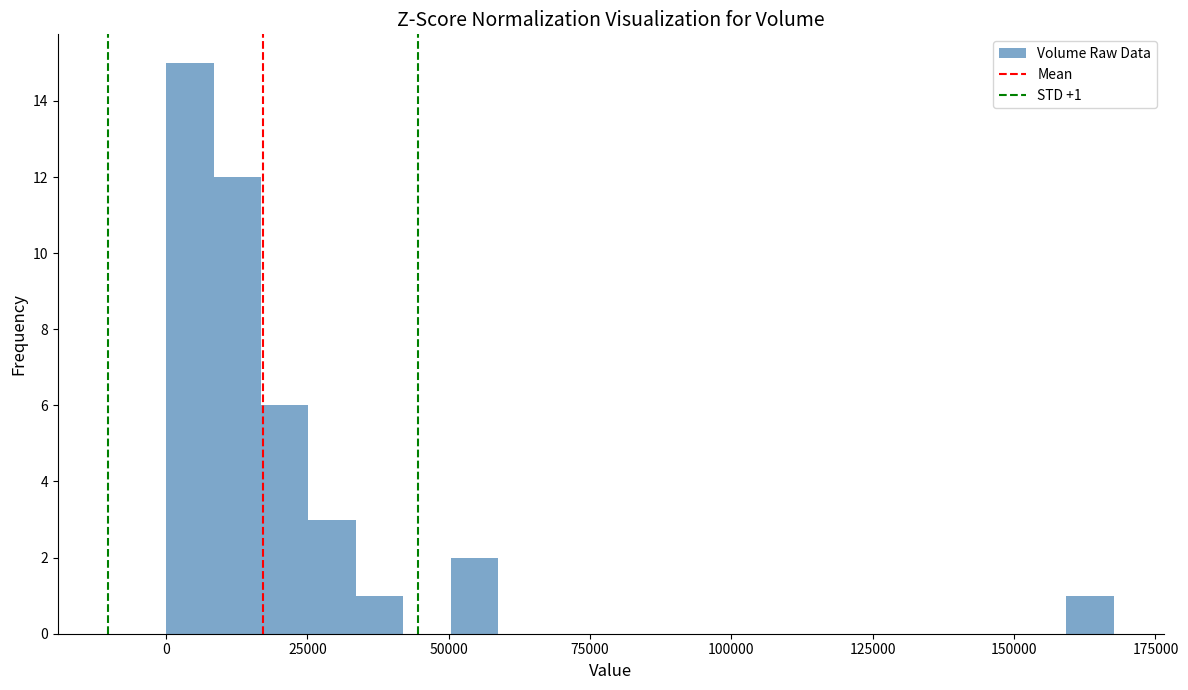

Around what value on the x-axis is the tallest bar? Give the approximate position of its centre, as read against the axis.

5000